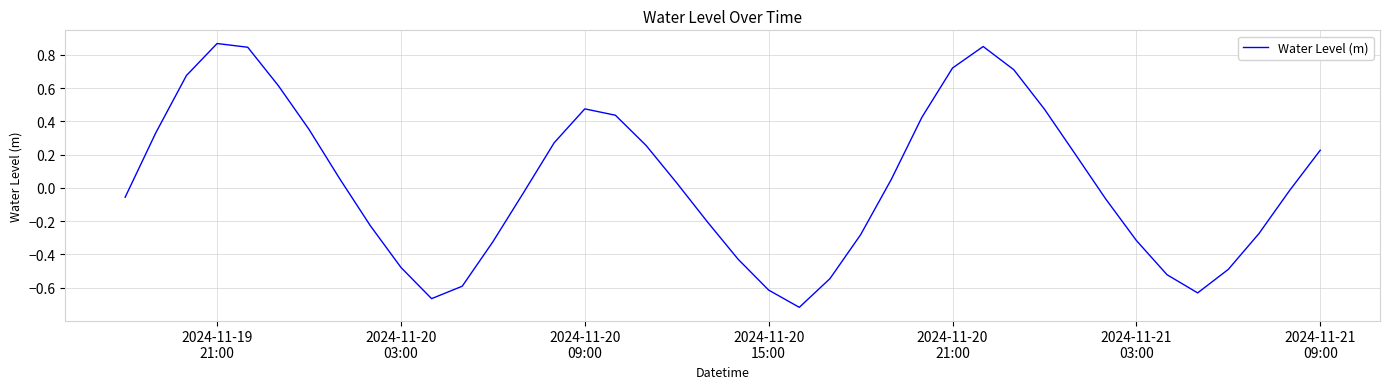

What is the difference between the maximum and minimum values?

1.6